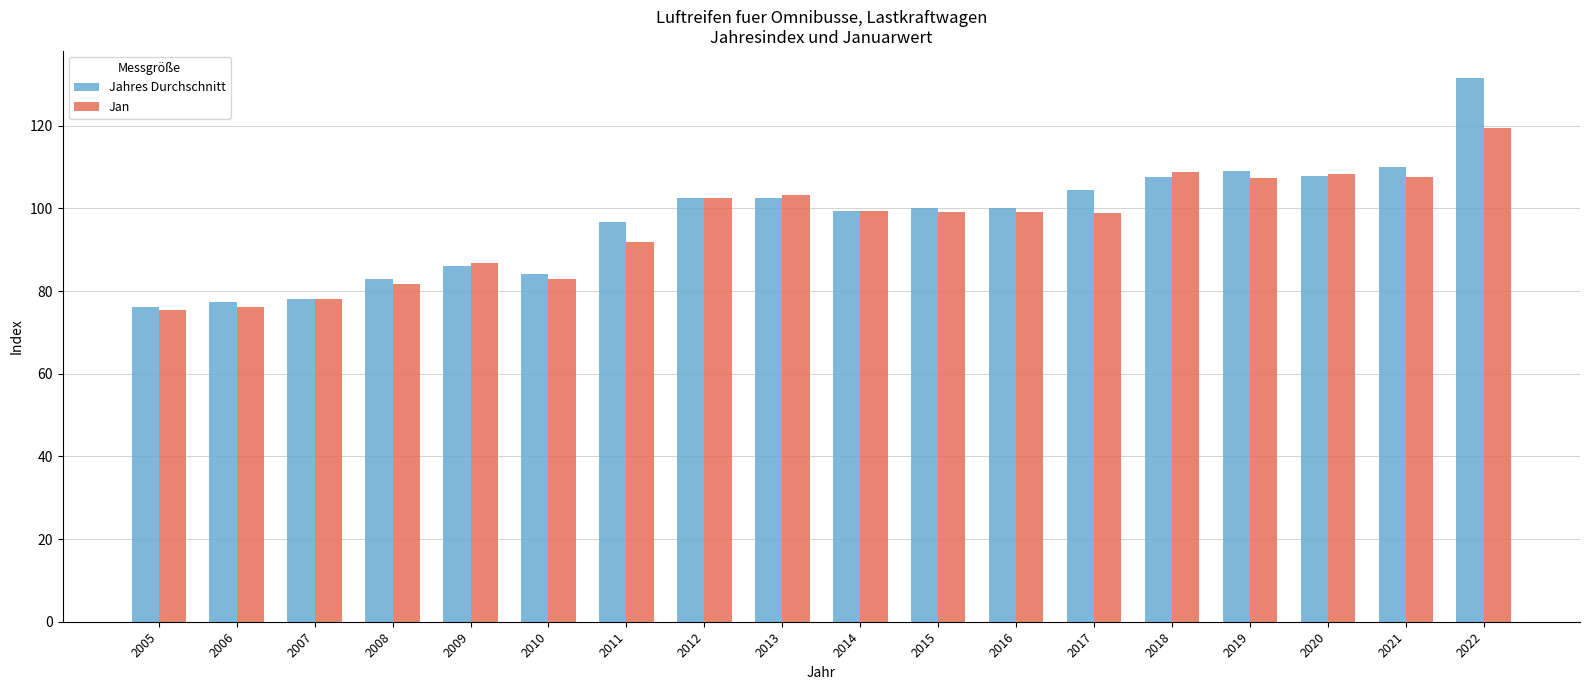

Which series has the largest total across all categories?

Jahres Durchschnitt